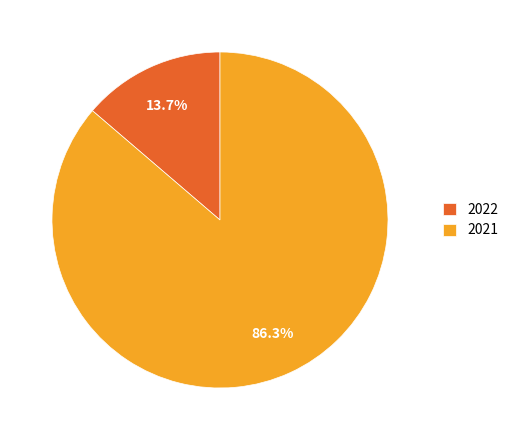

How much of the chart is everything except 2022?

86.3%